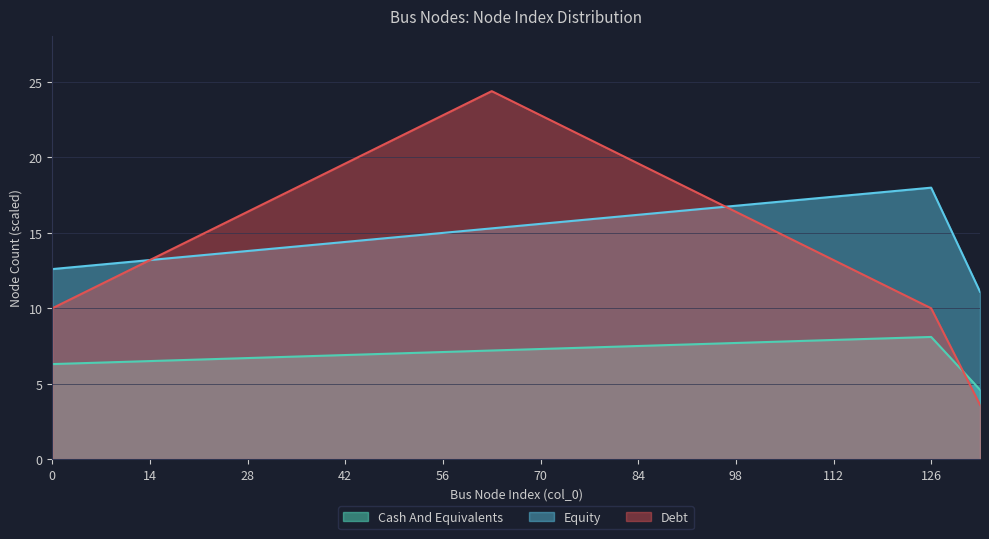

The Equity series shows 10.5 at 70. True or false?

False